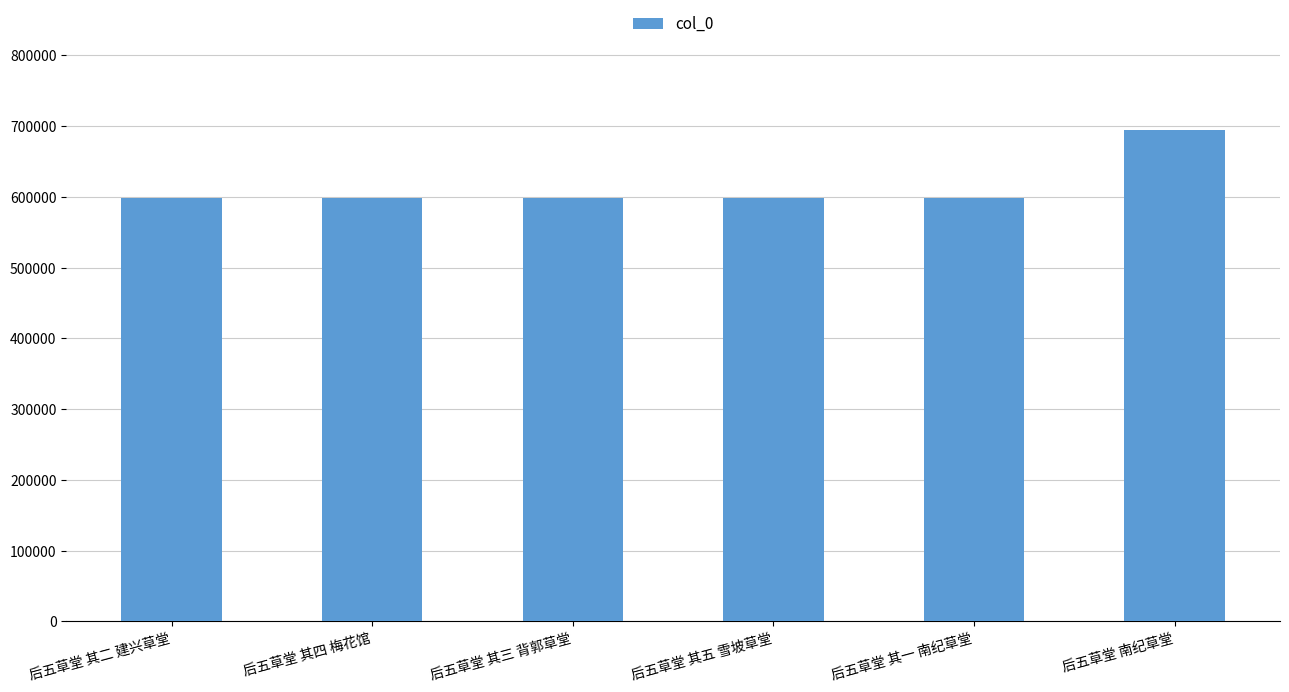

How many data points are less than 597862?

3